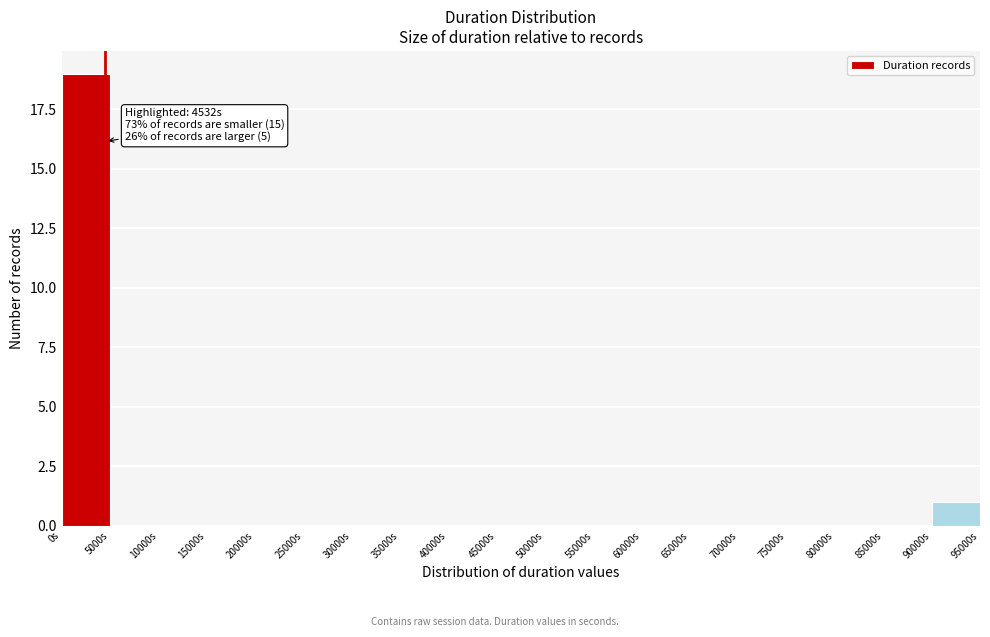

Which range on the x-axis has the tallest bar?

0 to 5000